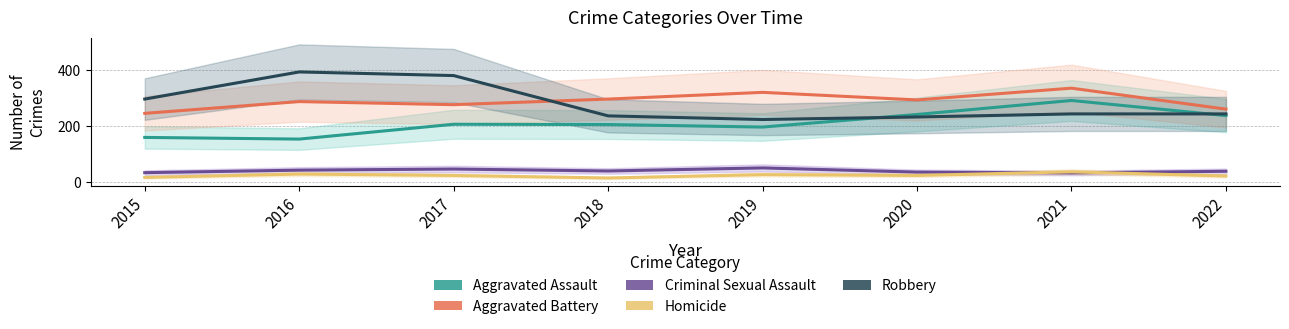

How many lines are shown in the chart?

5